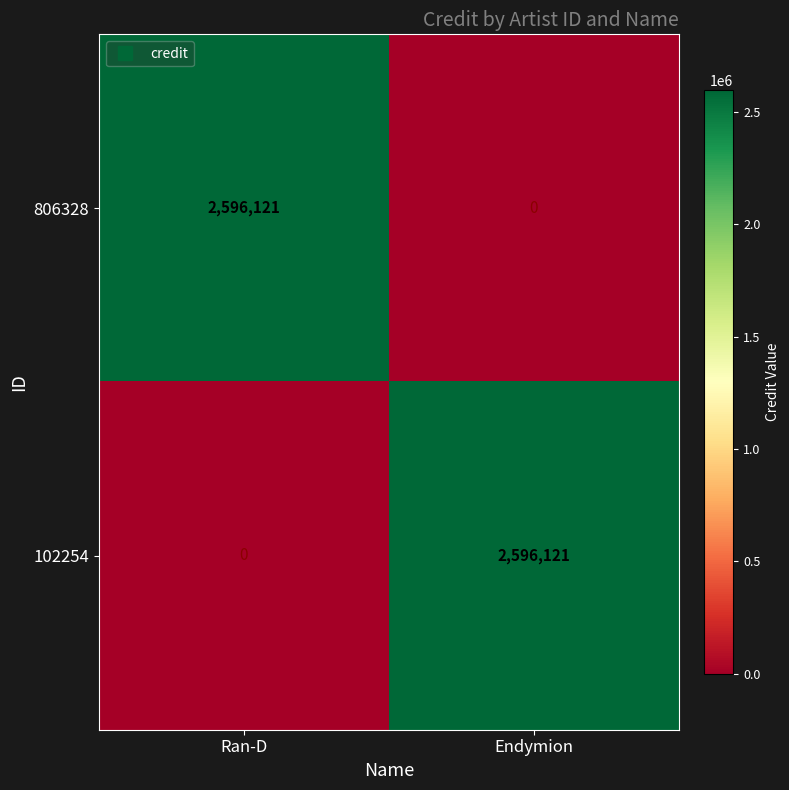

At how many categories does at least one series exceed 556629?

2